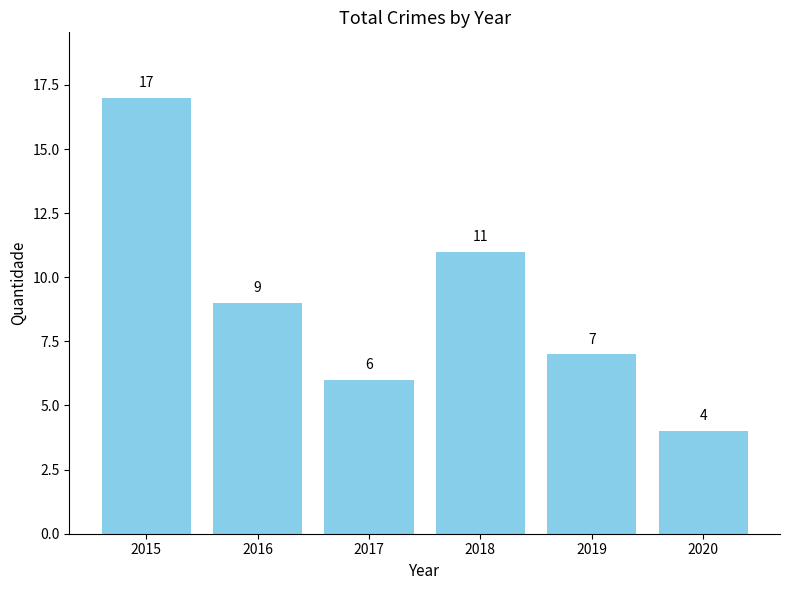

What is the difference between the maximum and second lowest values?

11